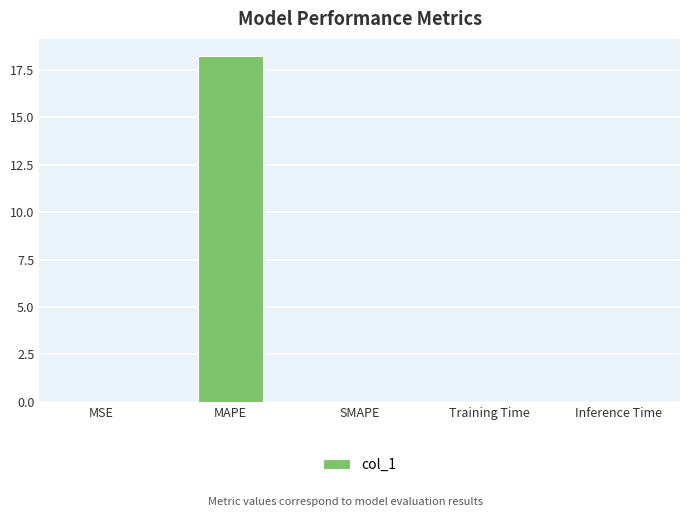

Are the bars horizontal?

No